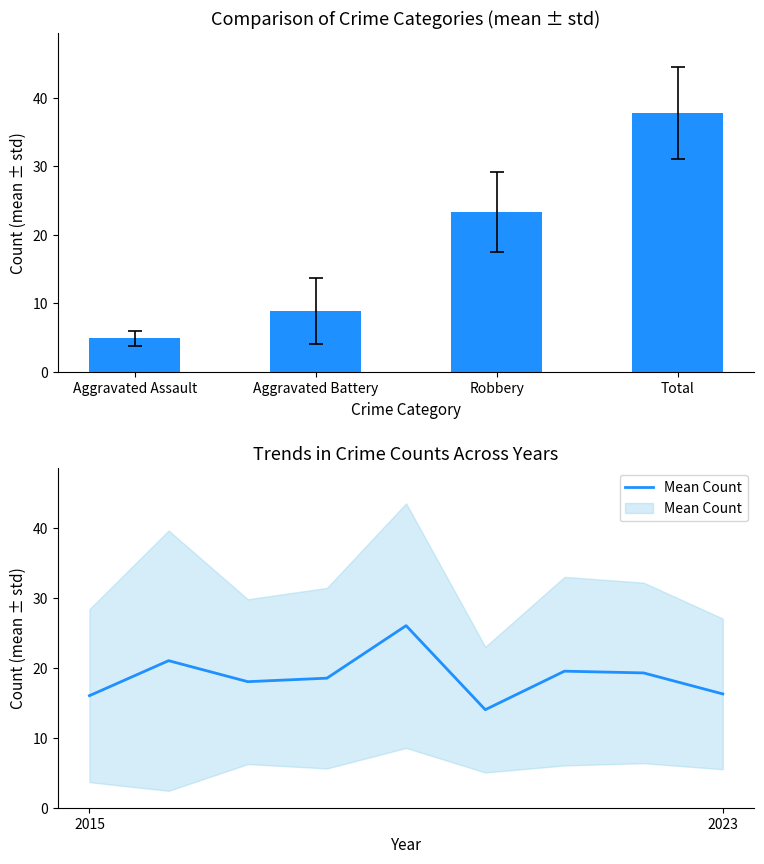

What is the difference between the second highest and minimum values?

7.0